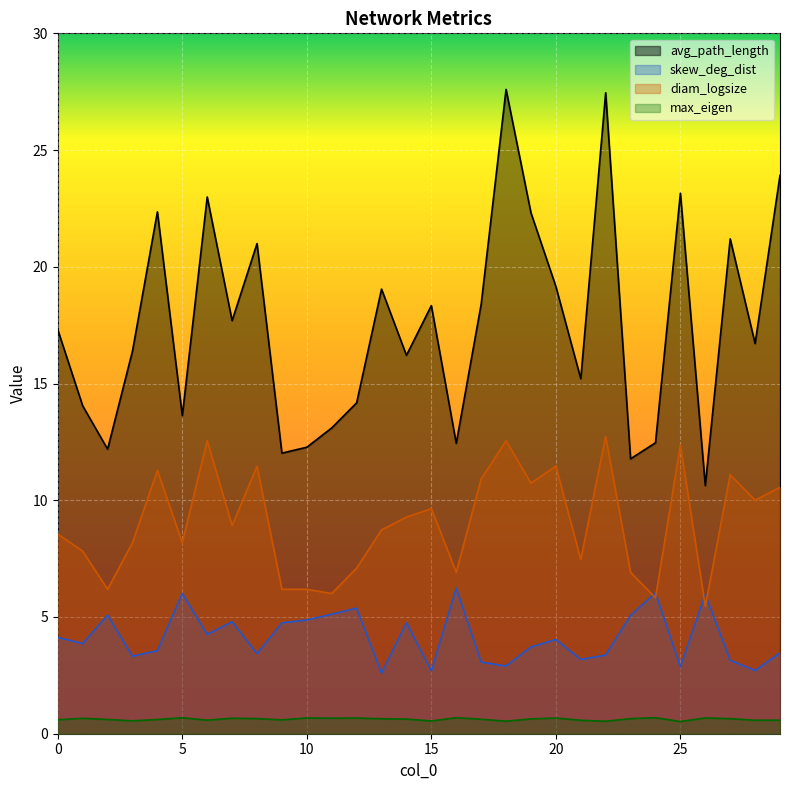

Reading left to right, transcribe all the data shown in this chart.

avg_path_length: 17.3	14.0	12.2	16.4	22.4	13.6	23.0	17.7	21.0	12.0	12.3	13.1	14.2	19.0	16.2	18.3	12.4	18.4	27.6	22.3	19.2	15.2	27.5	11.8	12.5	23.2	10.6	21.2	16.7	23.9
max_eigen: 0.6	0.7	0.6	0.6	0.6	0.7	0.6	0.7	0.6	0.6	0.7	0.7	0.7	0.6	0.6	0.5	0.7	0.6	0.5	0.6	0.7	0.6	0.5	0.6	0.7	0.5	0.7	0.6	0.6	0.6
skew_deg_dist: 4.1	3.9	5.1	3.3	3.6	6.0	4.3	4.8	3.4	4.7	4.9	5.1	5.4	2.6	4.7	2.7	6.2	3.1	2.9	3.7	4.0	3.2	3.4	5.1	6.0	2.9	6.0	3.1	2.7	3.5
diam_logsize: 8.5	7.8	6.2	8.2	11.3	8.2	12.6	8.9	11.5	6.2	6.2	6.0	7.1	8.7	9.3	9.6	6.9	10.9	12.6	10.7	11.5	7.5	12.7	6.9	5.8	12.4	5.5	11.1	10.0	10.6